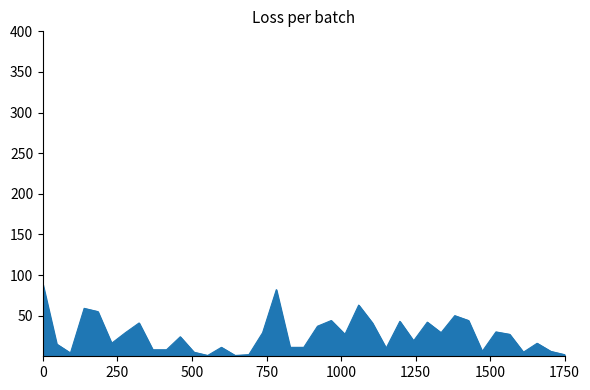

What is the maximum value shown in the chart?

88